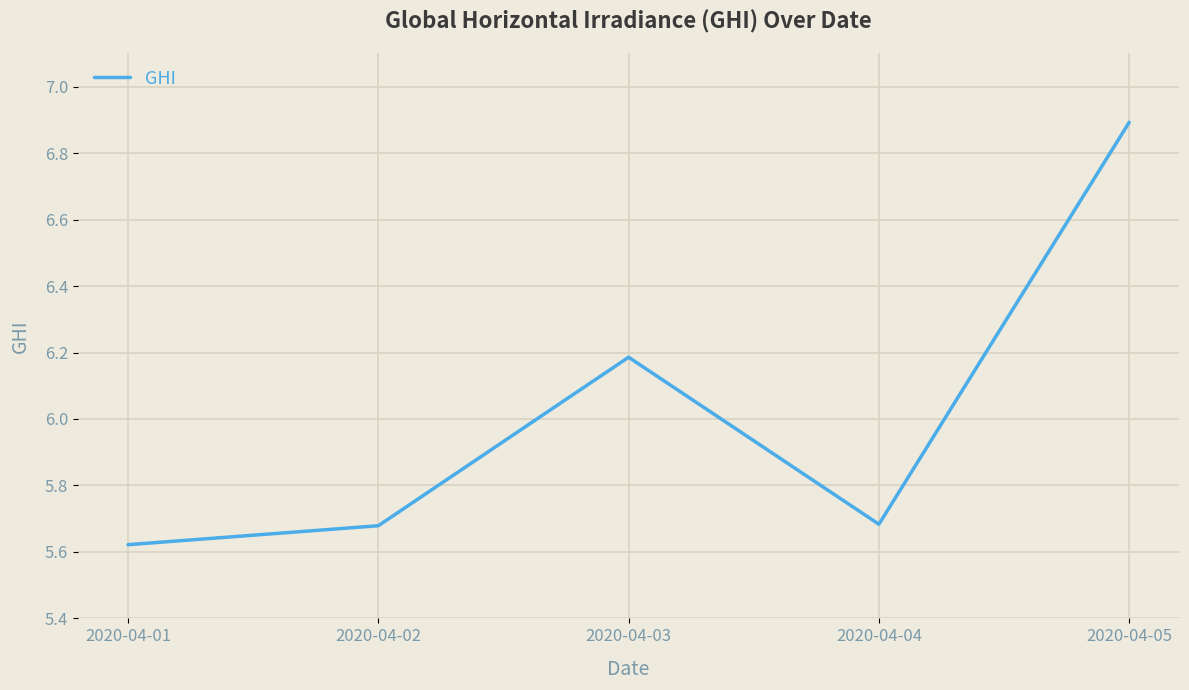

What is the maximum value shown in the chart?

6.9